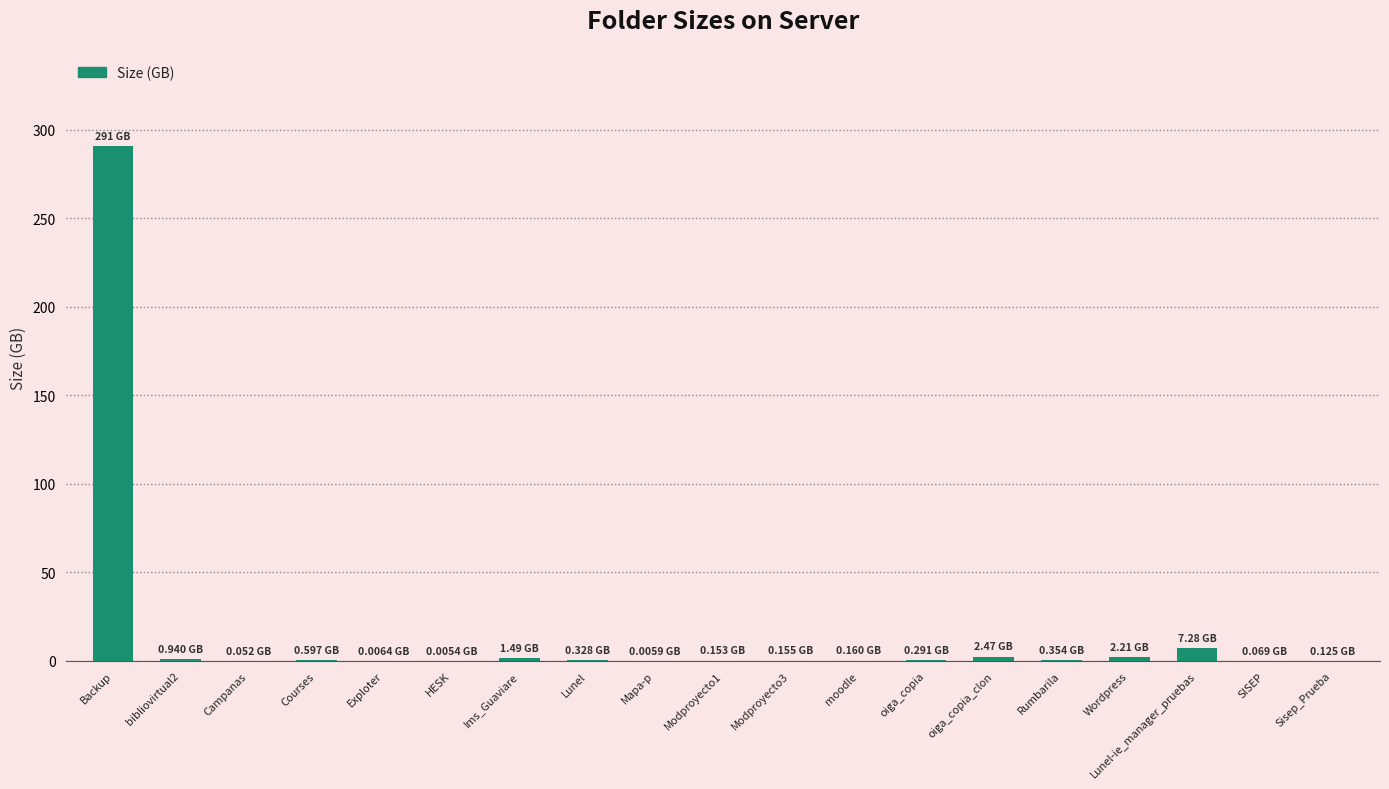

Is it true that the value at Lunel is 0.3?

True